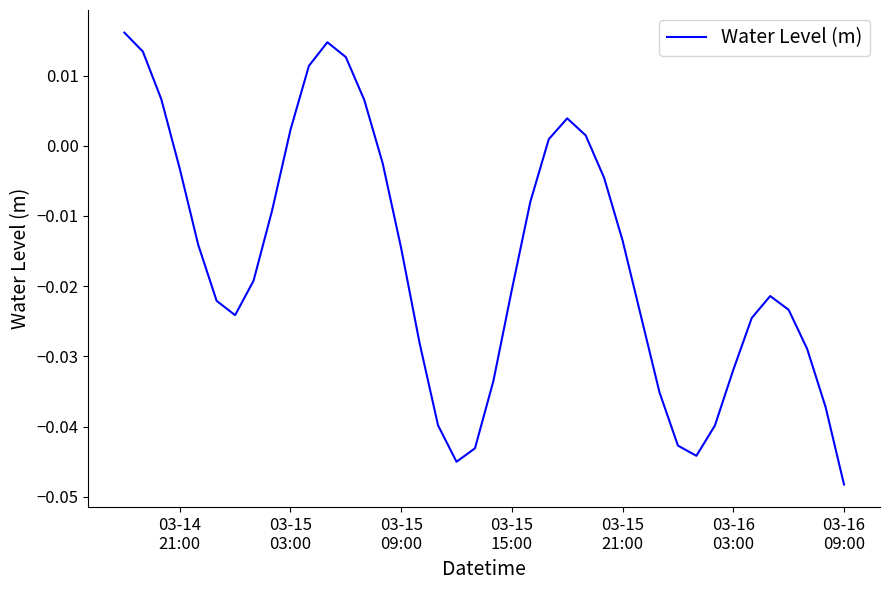

Is this an area chart (filled region under the line)?

No